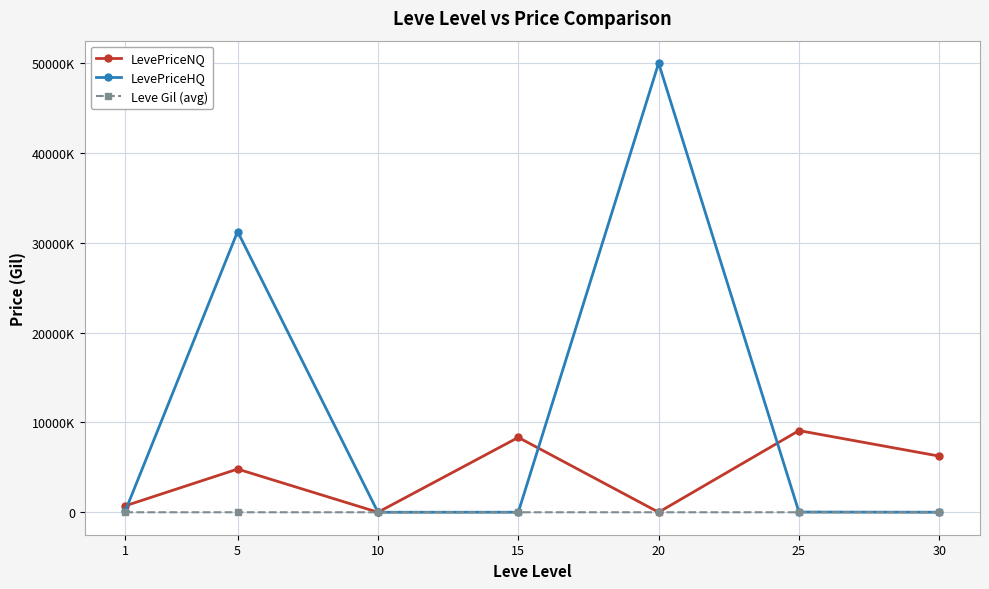

Rank the series at 30 from highest to lowest value.

LevePriceNQ, LevePriceHQ, Leve Gil (avg)